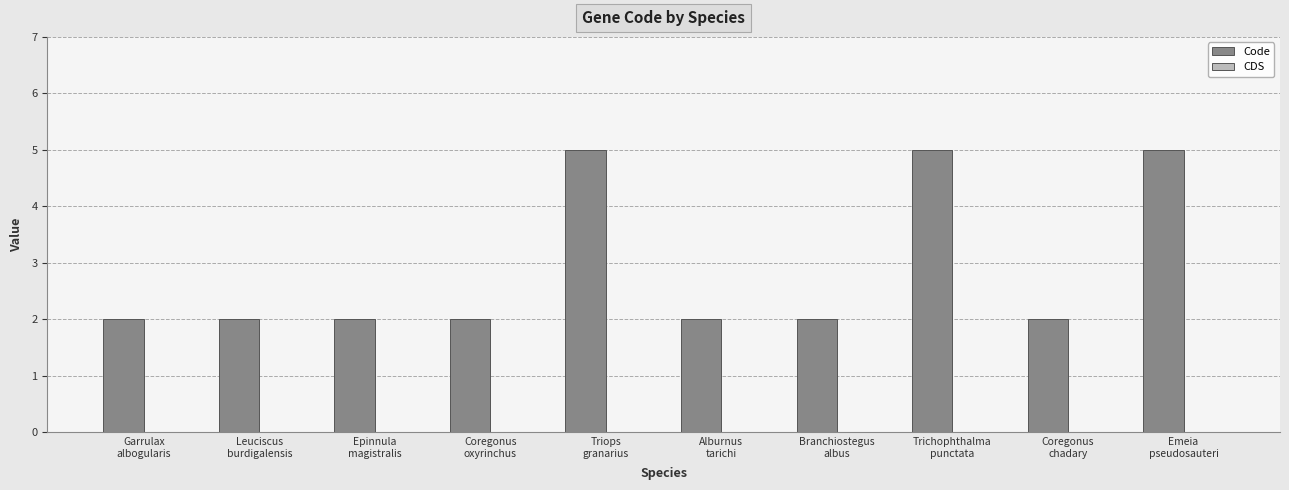

What is the greatest value displayed?

5